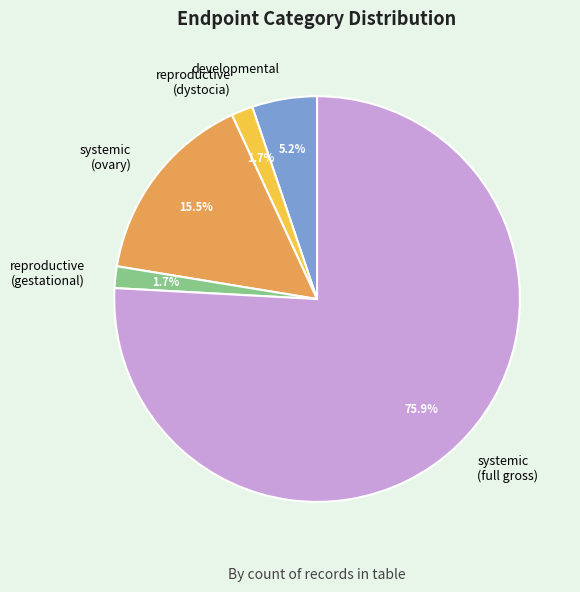

How many segments does this pie chart have?

5